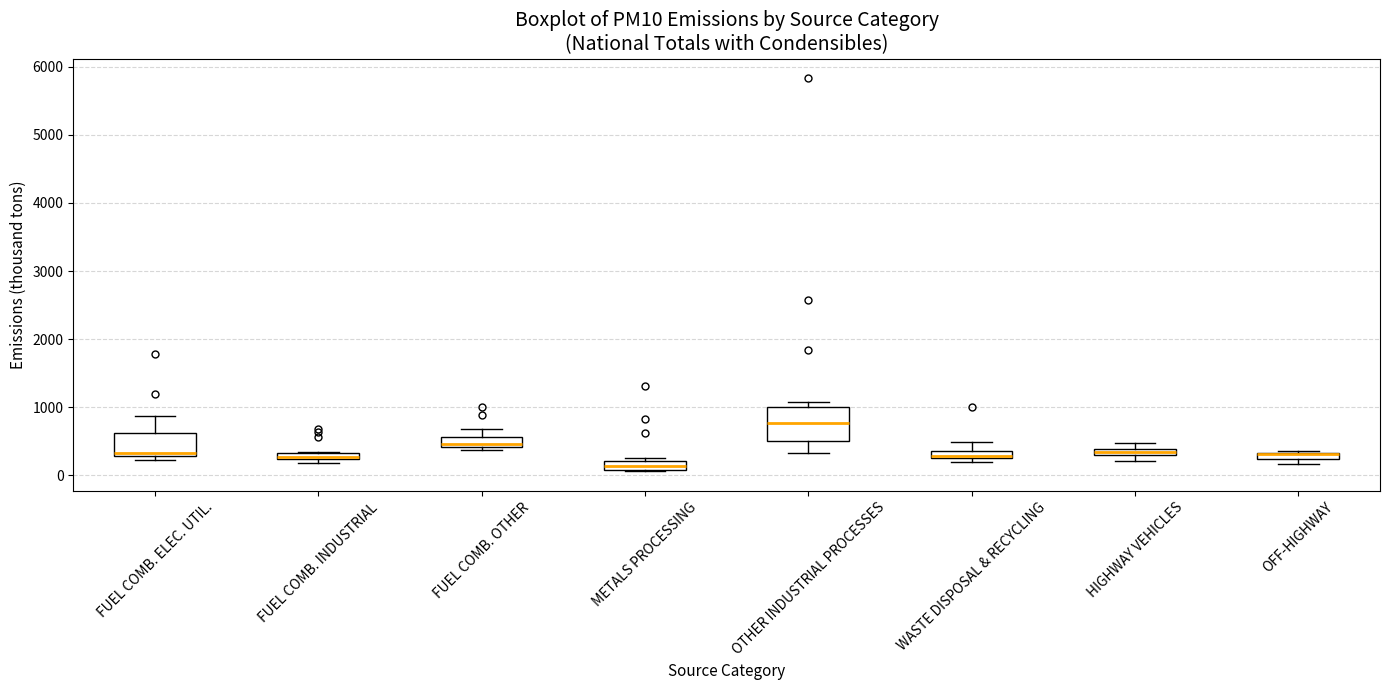

Where is the lower edge of the box for OFF-HIGHWAY on the y-axis? The values are not printed on the chart, so give them approximately, as read against the axis.

200